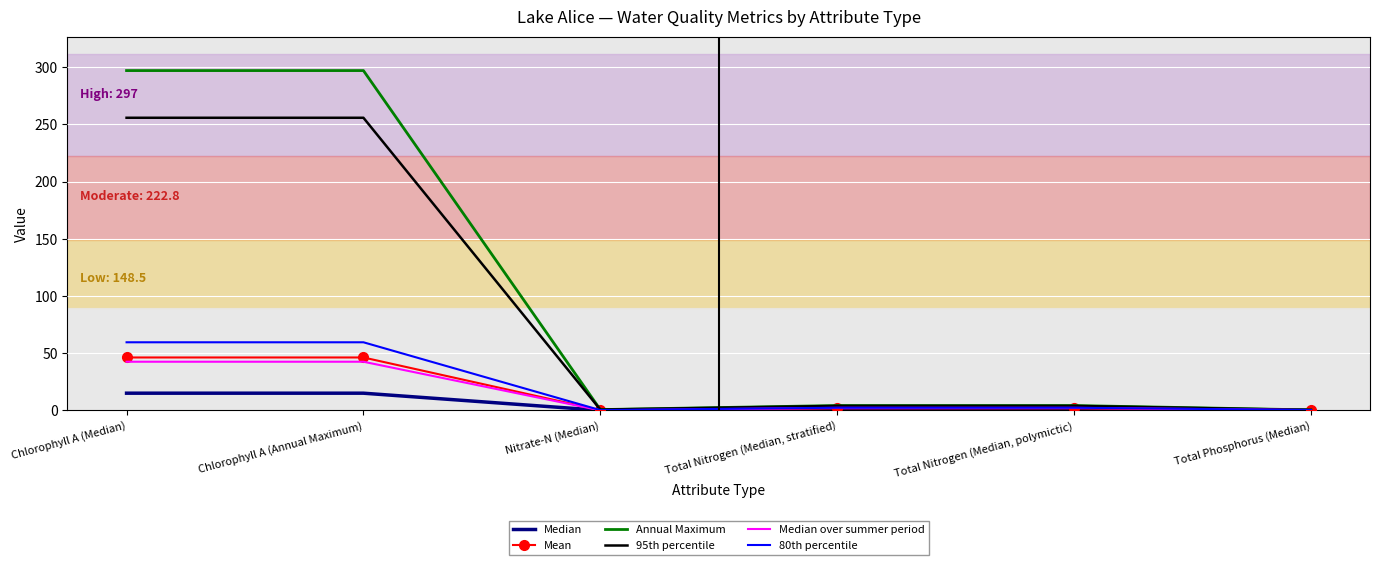

What is the approximate value of Annual Maximum at Chlorophyll A (Annual Maximum)?

297.0